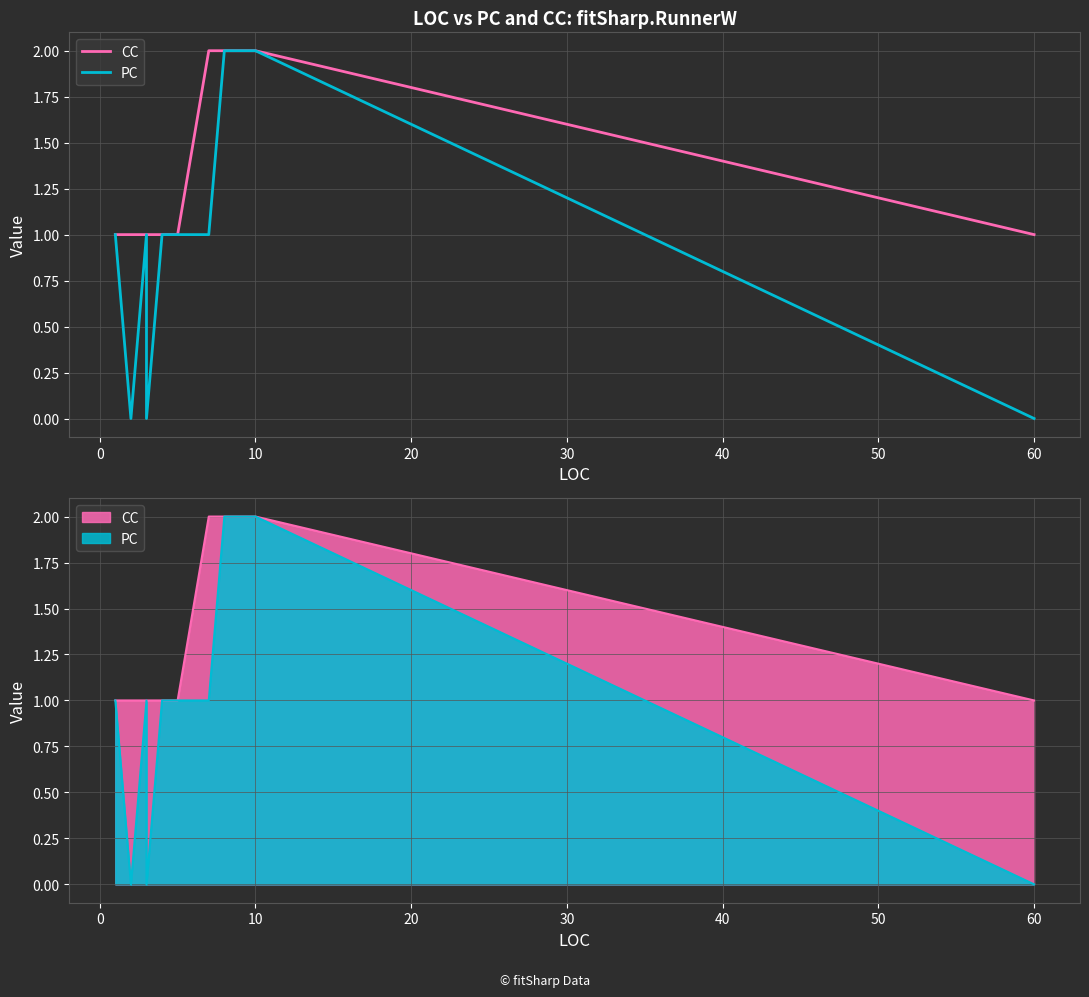

How many data points in PC are above 1?

2